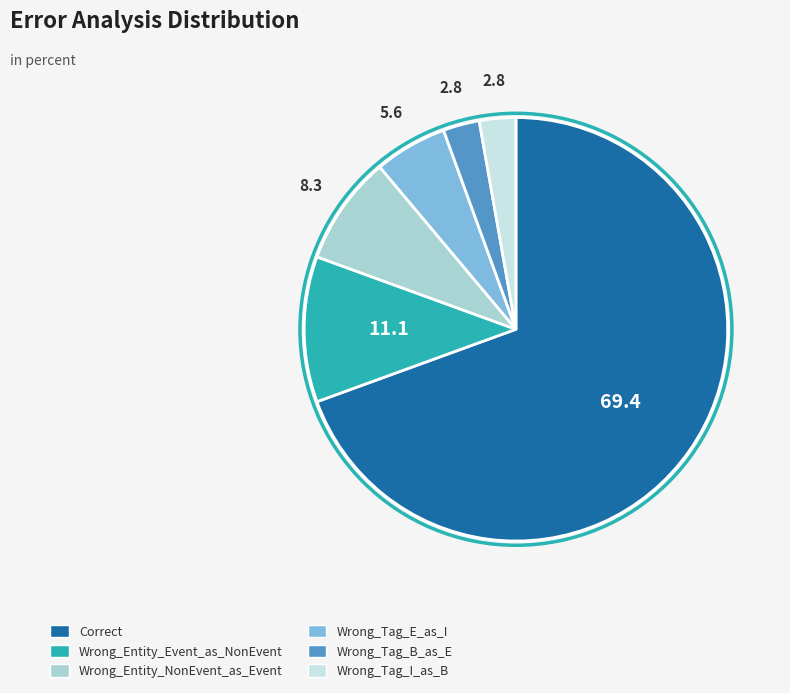

Is there a majority slice in this chart?

Yes